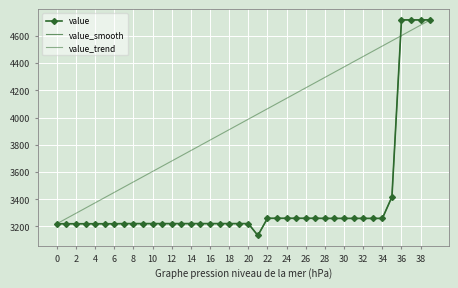

Which series has the largest range (max minus min)?

value